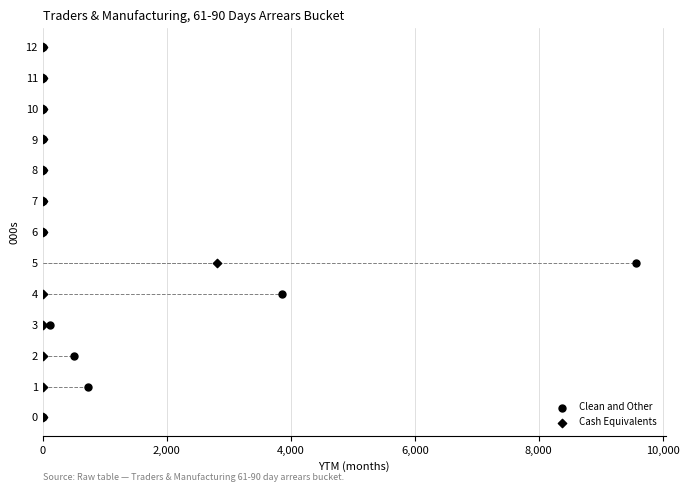

Which series has the largest Y range (max minus min)?

Clean and Other